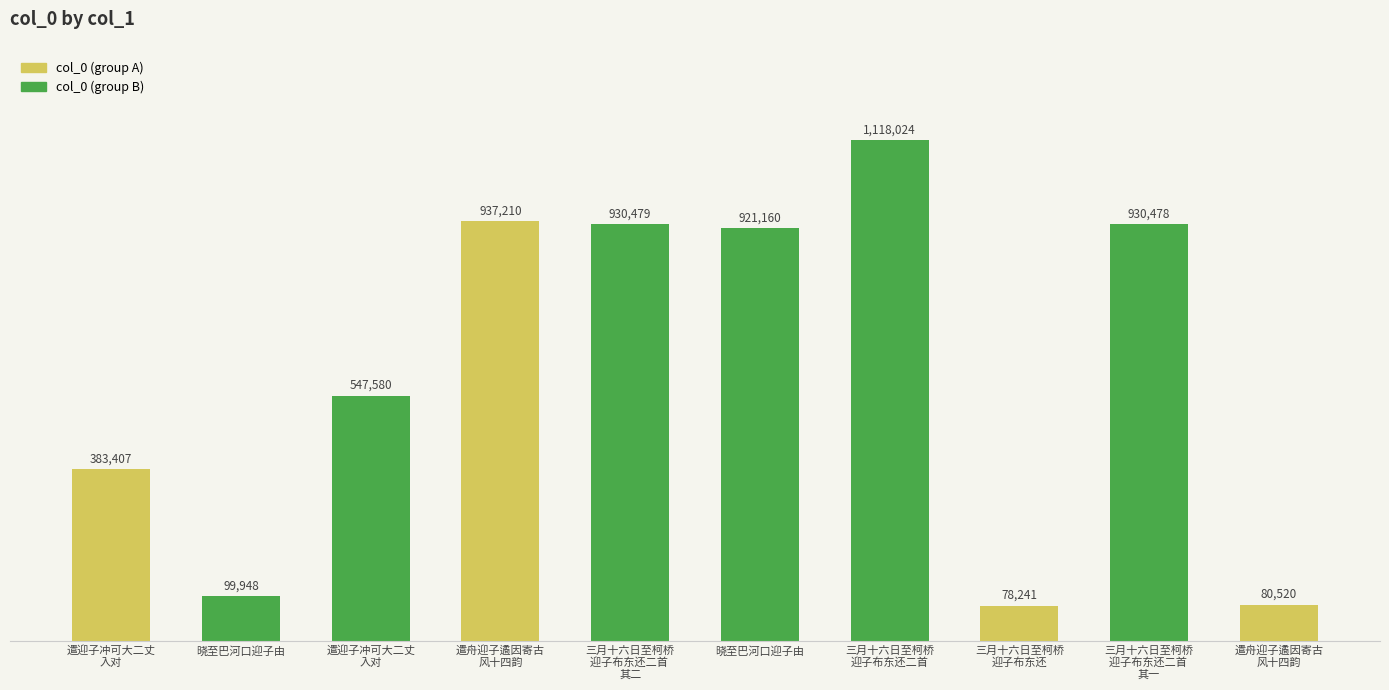

Does the chart contain any negative values?

No